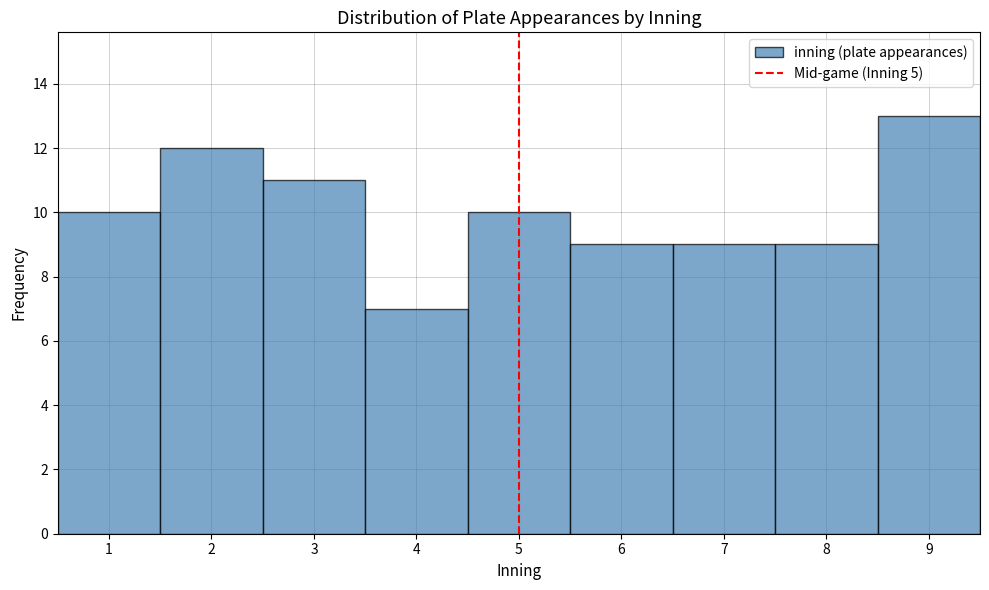

How tall is the bar that spans 1.5 to 2.5 on the x-axis? The values are not printed on the chart, so give them approximately, as read against the axis.

12